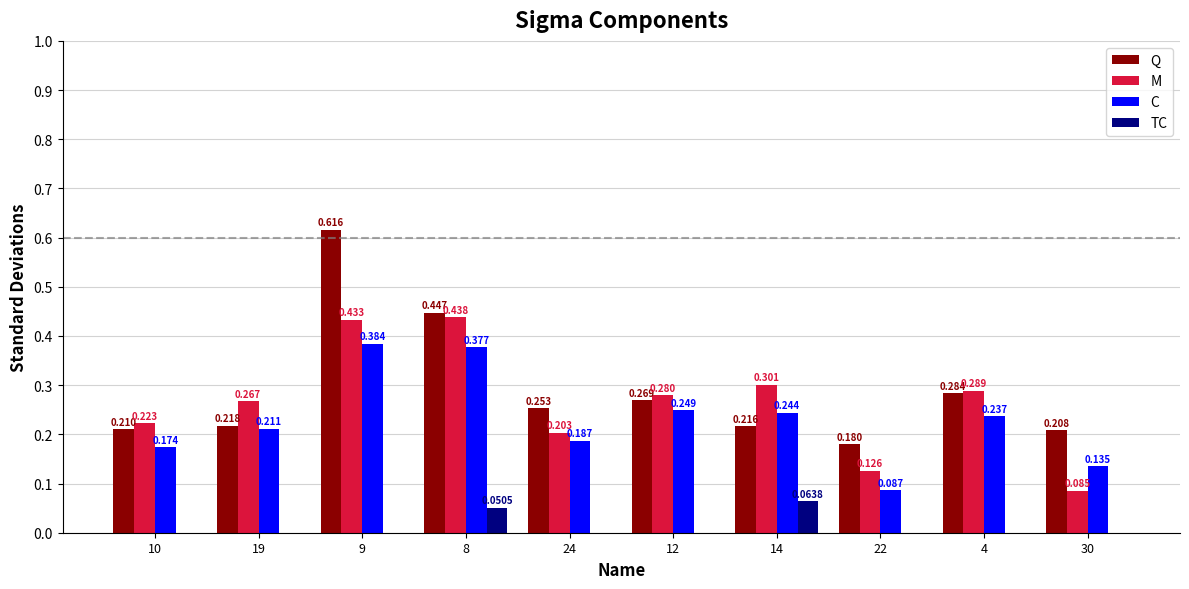

Between 12 and 30, which series saw the biggest shift?

M